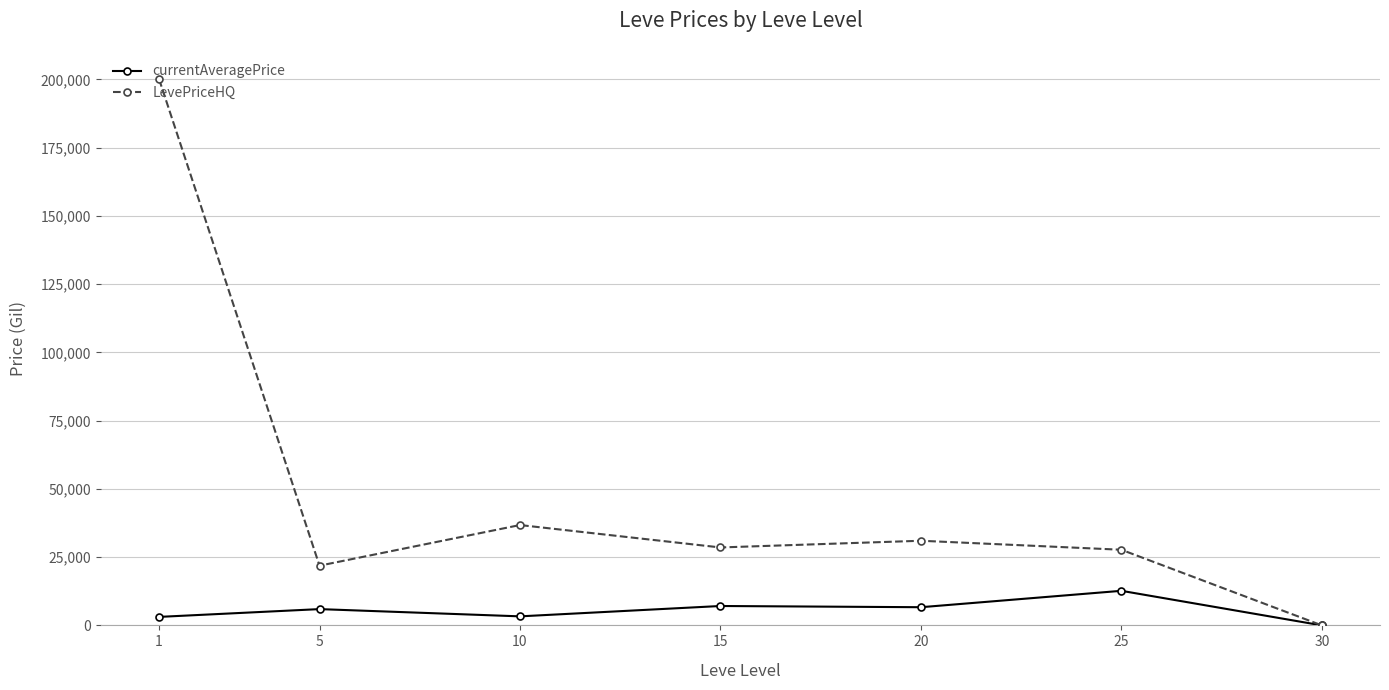

Is the value of currentAveragePrice at 10 greater than the value of LevePriceHQ at 25?

No